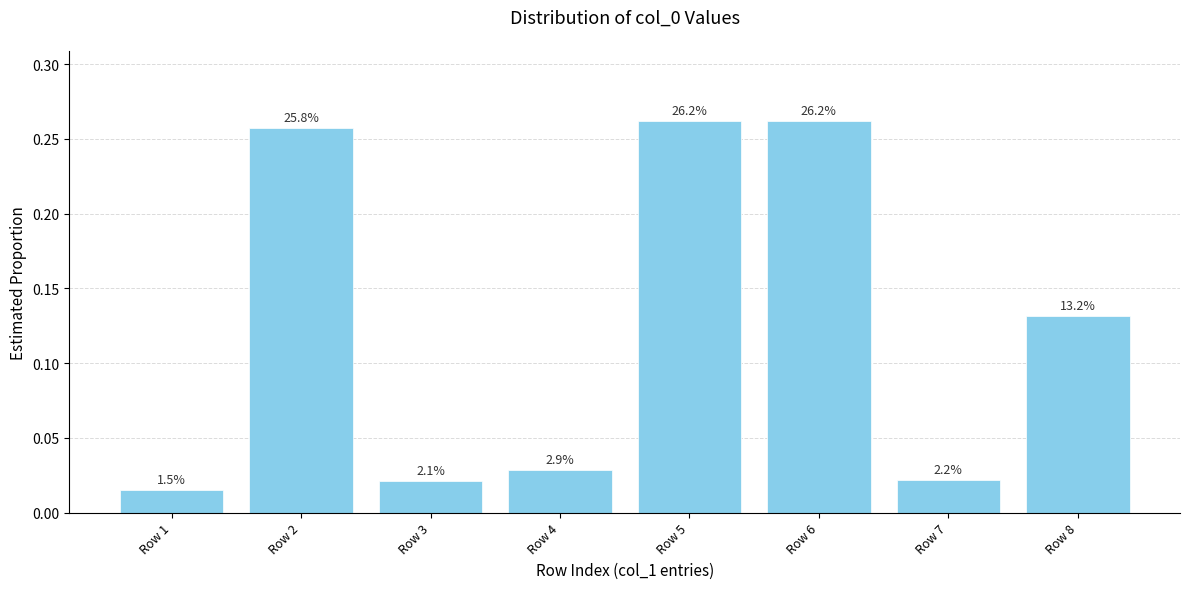

Are the bars horizontal?

No